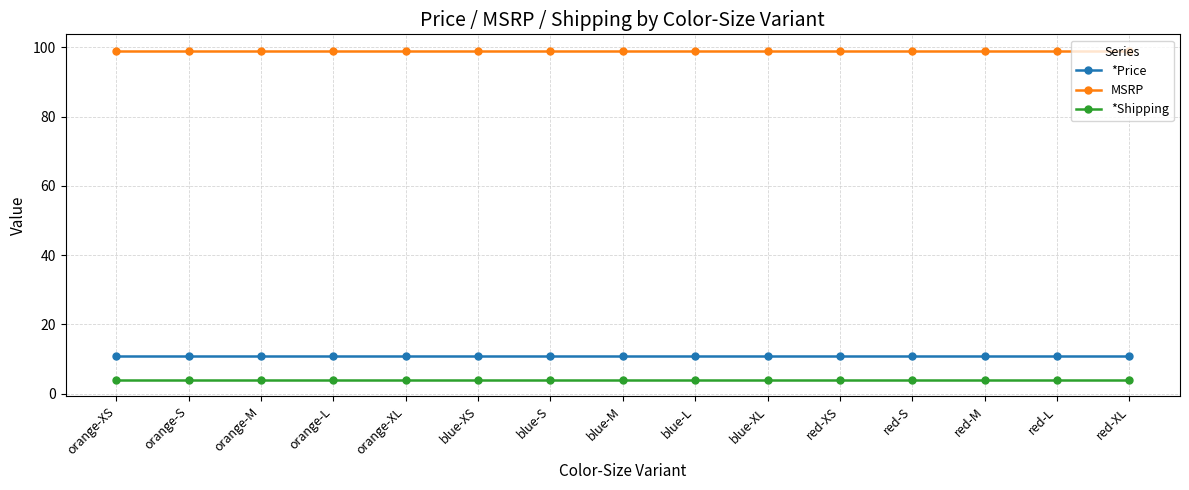

True or false: *Price and *Shipping intersect in this chart.

False